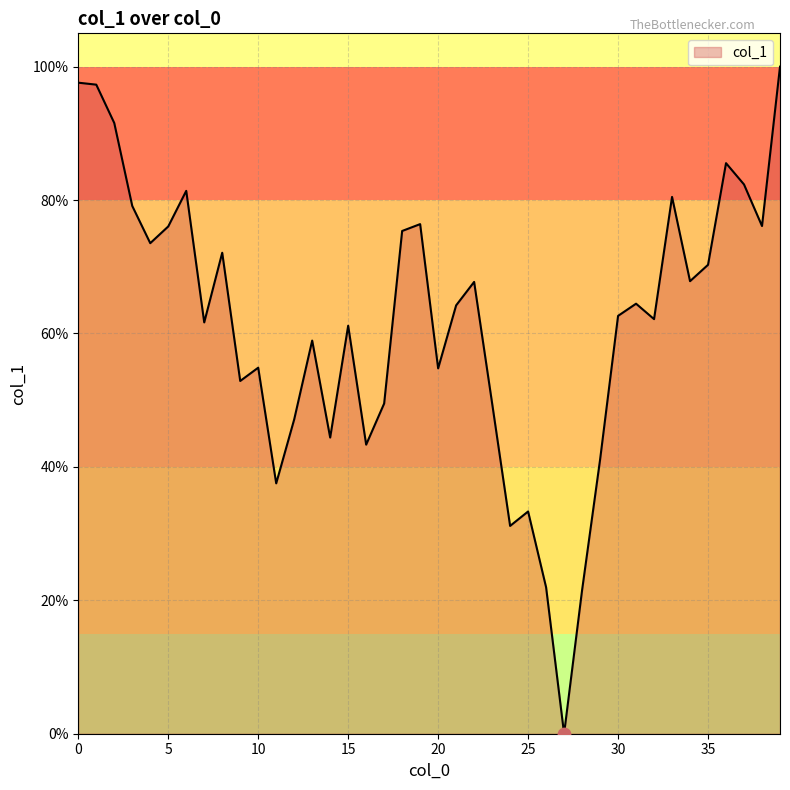

What is the maximum value shown in the chart?

100.0